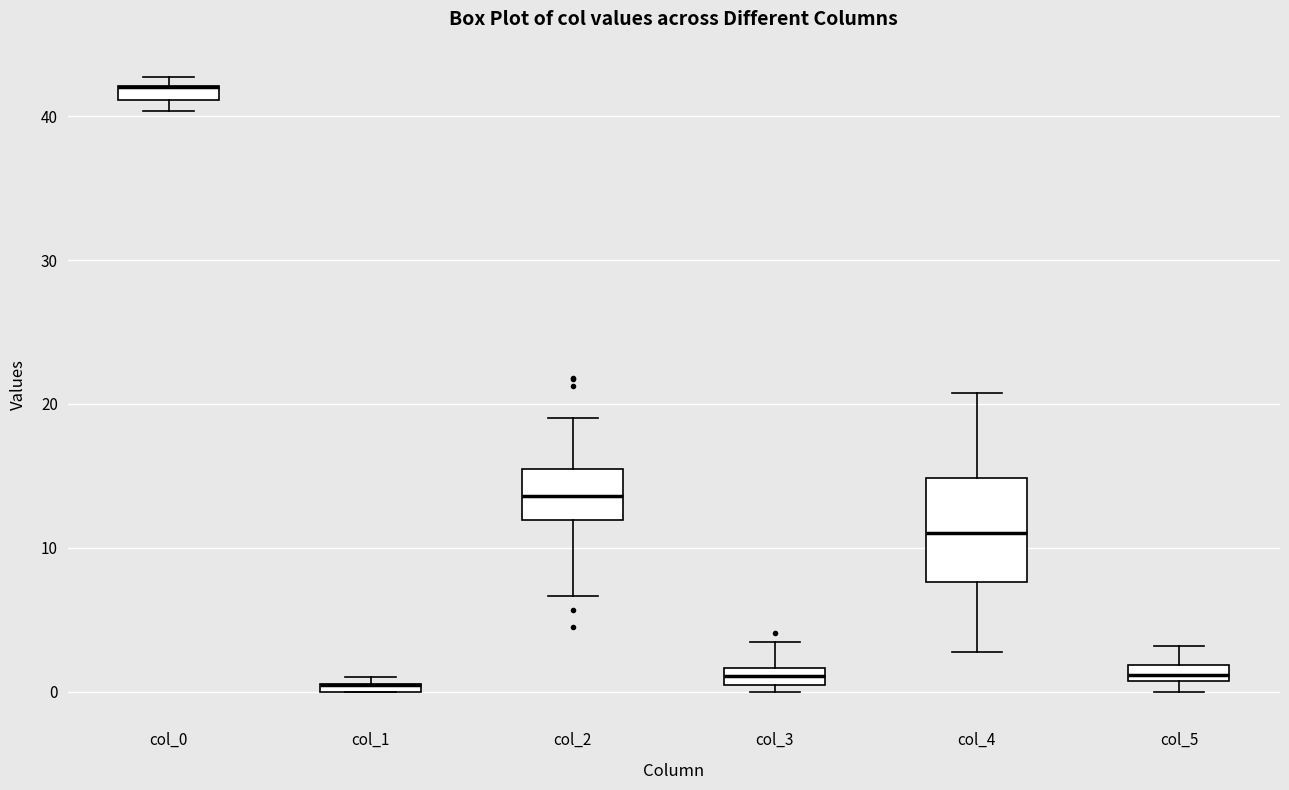

Comparing the boxes themselves (not the whiskers), which one is the tallest?

col_4